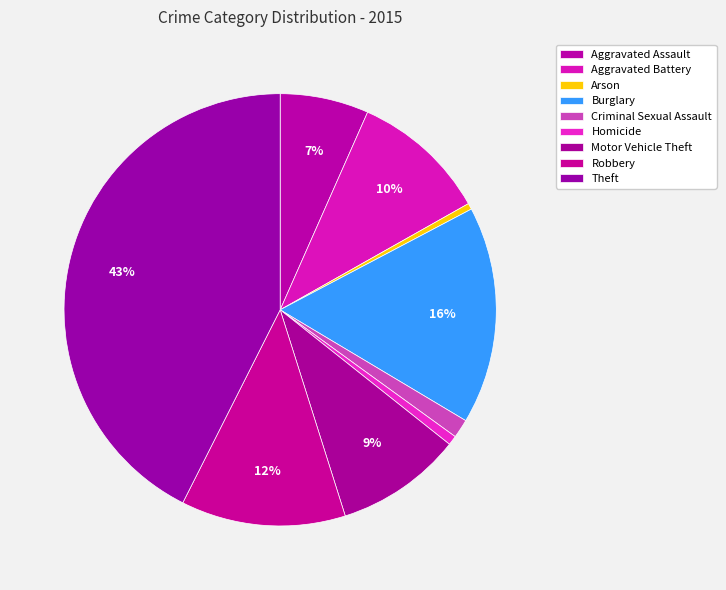

Combined, do Aggravated Assault and Motor Vehicle Theft account for over 50%?

No